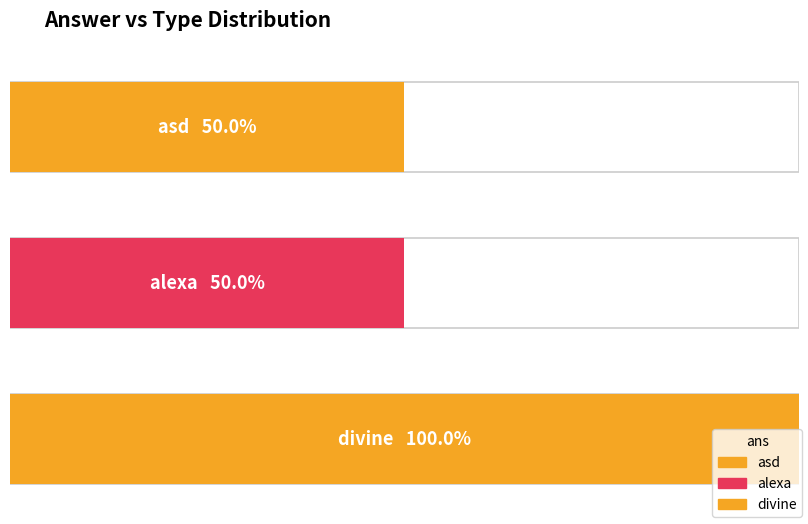

What is the ratio of the value at divine to the value at divine?

1.0